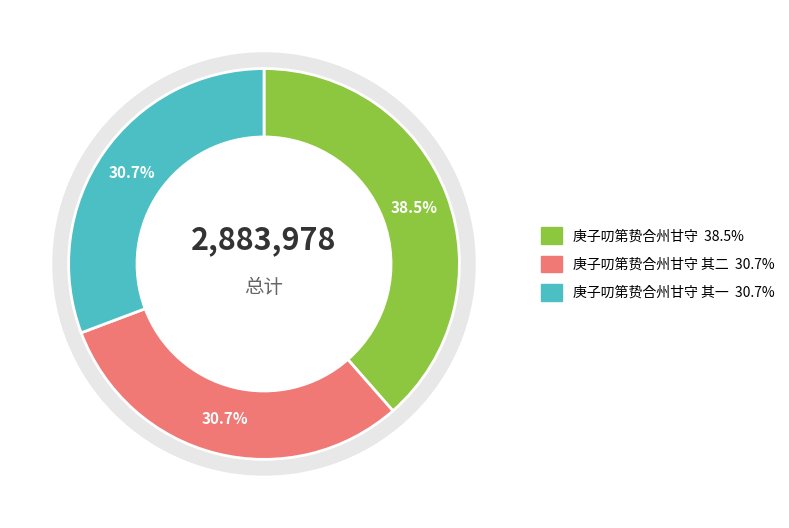

What is the change in value from 庚子叨第贽合州甘守 其二 to 庚子叨第贽合州甘守 其一?

-76